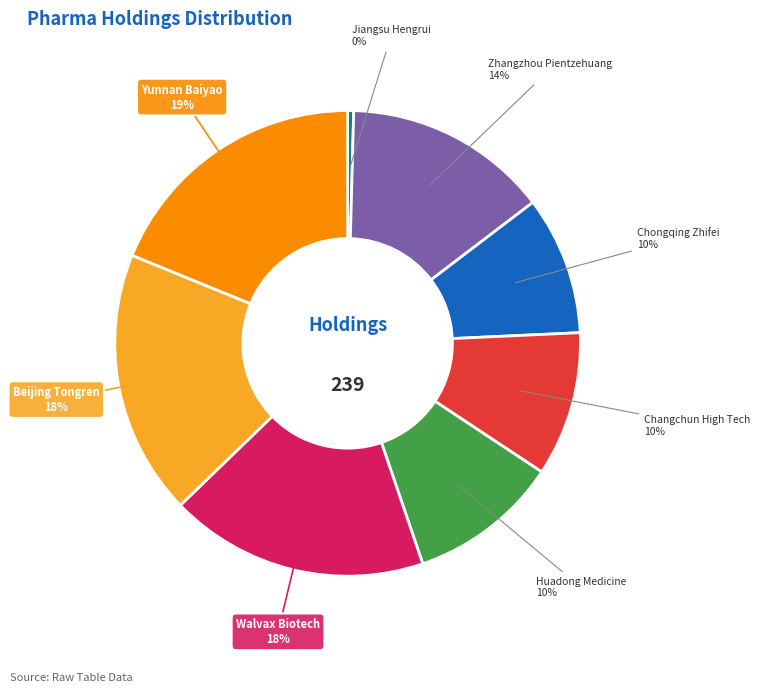

To the nearest percent, what is the average slice percentage?

12%